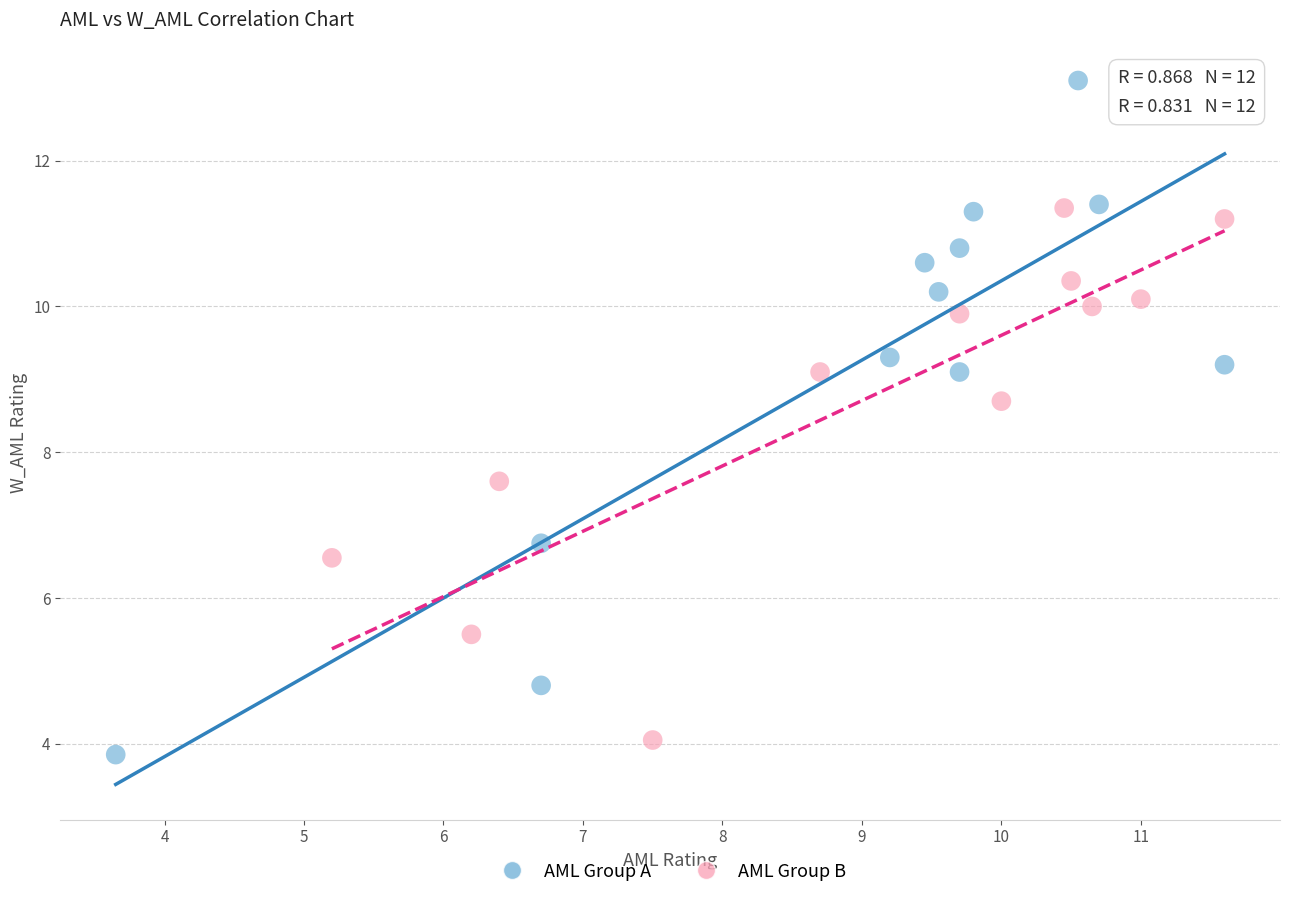

Which series has the largest Y range (max minus min)?

AML Group A